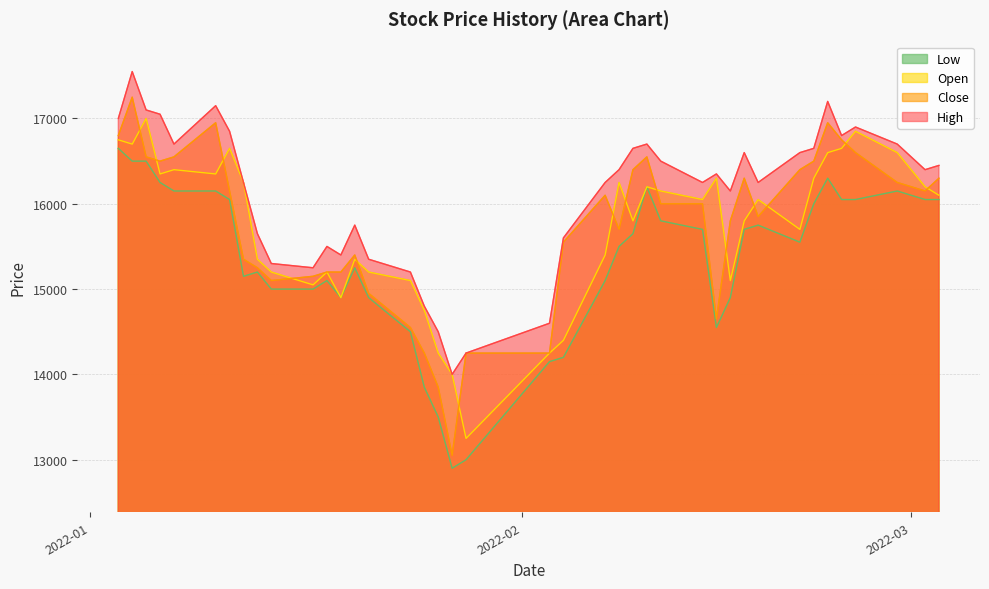

What is the minimum value for Open?

13250